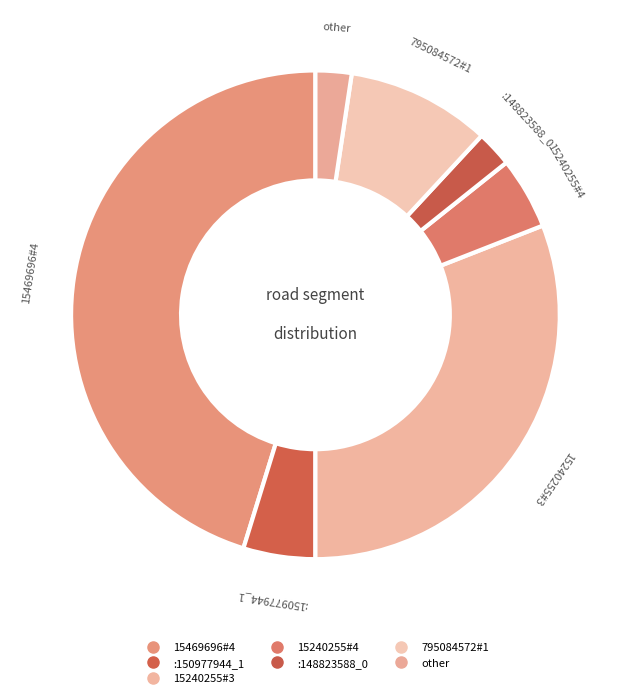

How many slices are in this pie chart?

7